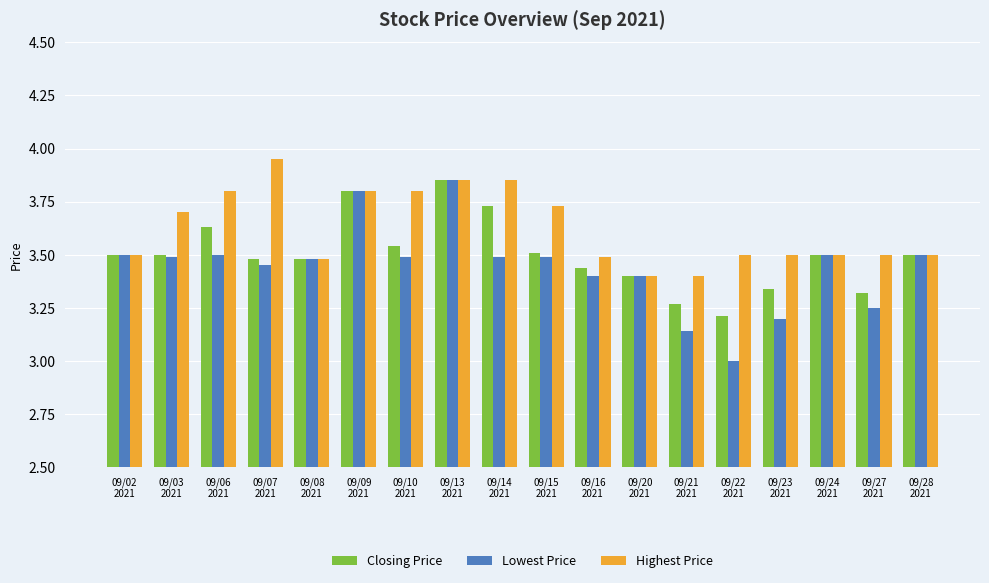

How many bars are there in total?

54